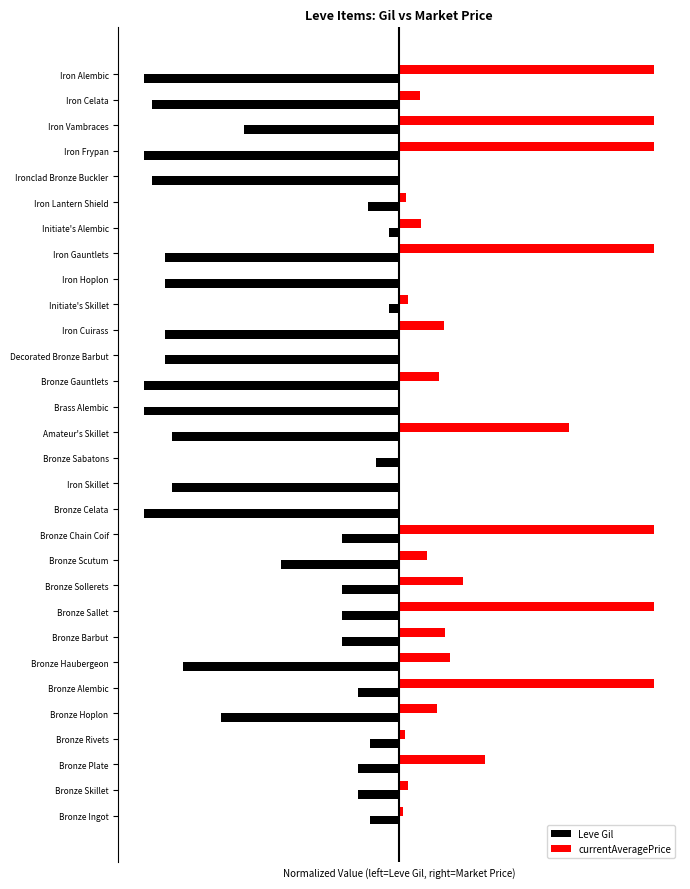

What are all the series names shown in the legend?

Leve Gil, currentAveragePrice